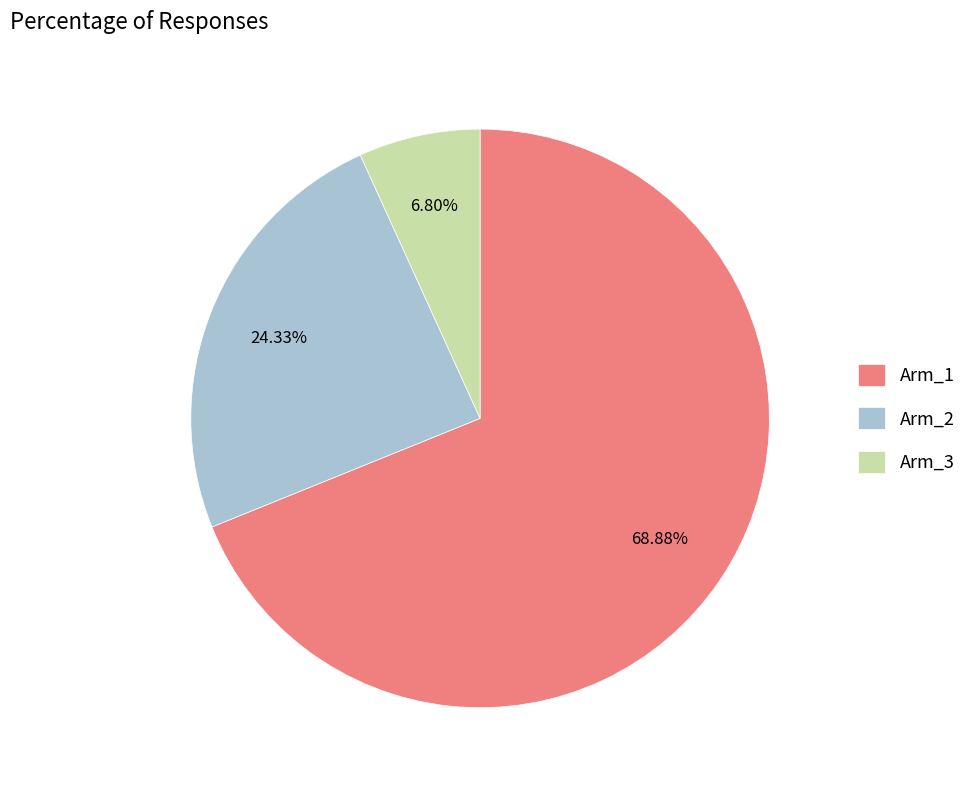

What is the largest slice in the pie chart?

Arm_1